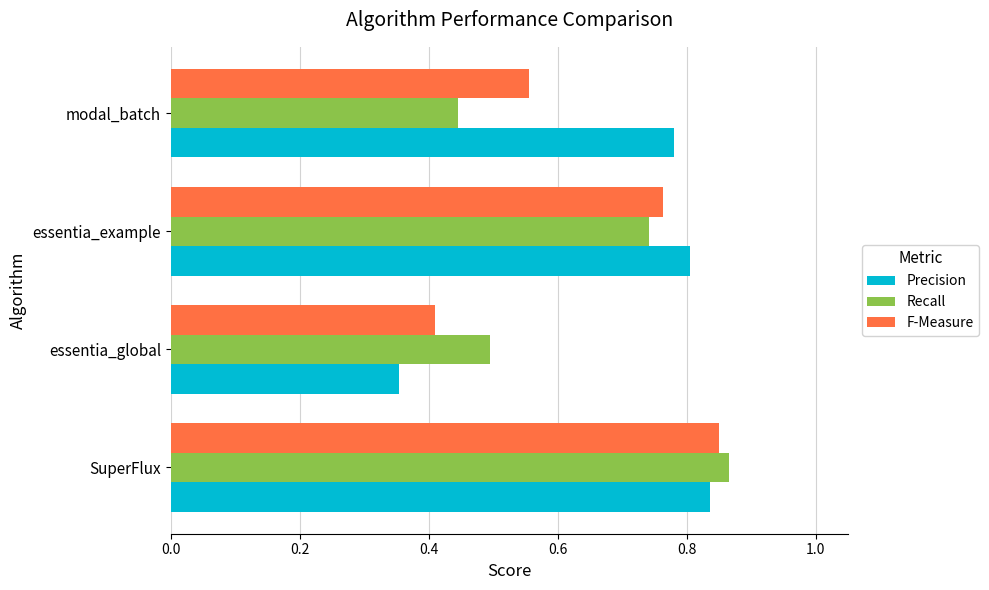

What is the difference between the second highest and minimum values in the Recall series?

0.3